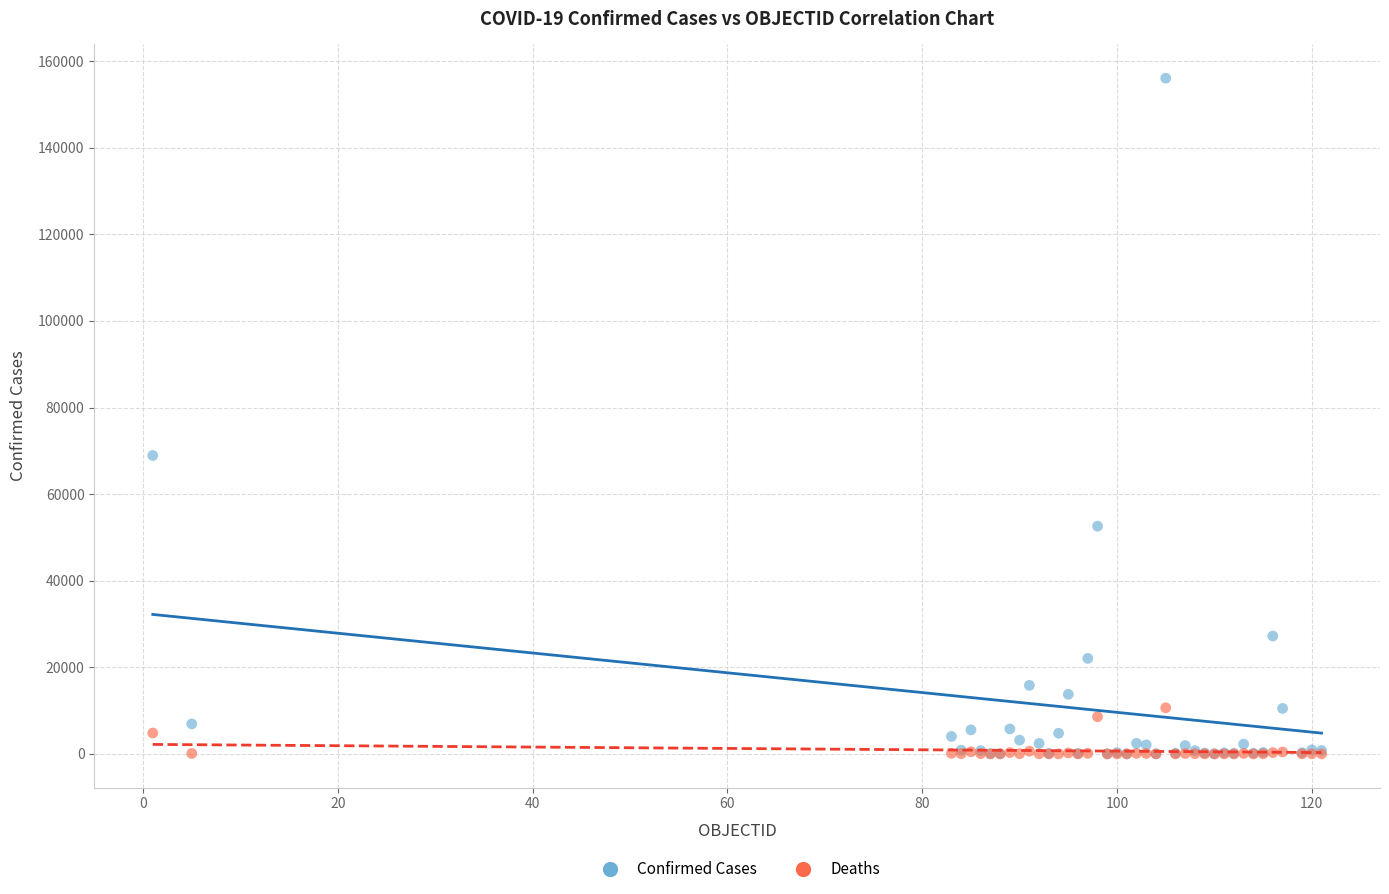

In the Confirmed Cases series, what Y value is closest to 78034?

68918